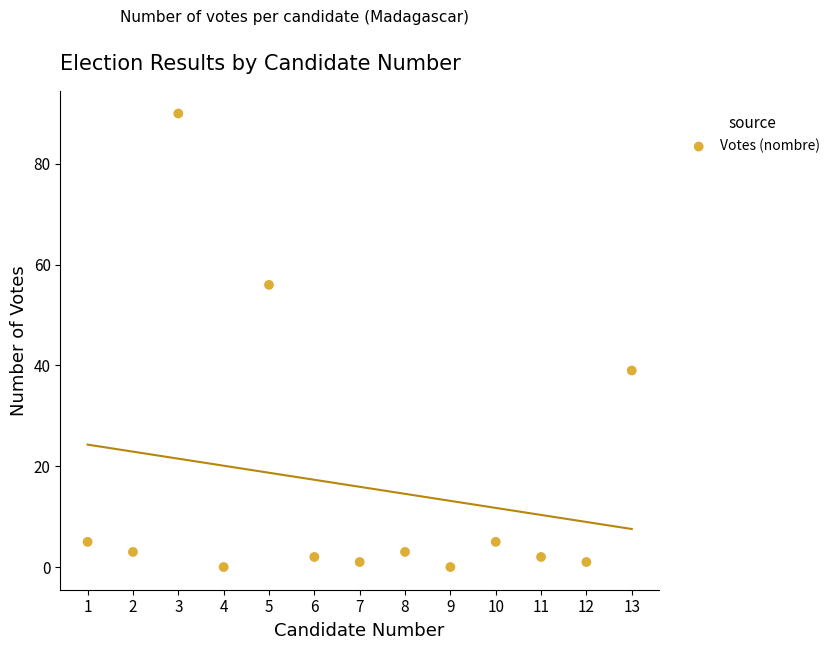

What Y value in the scatter plot is closest to 45?

39